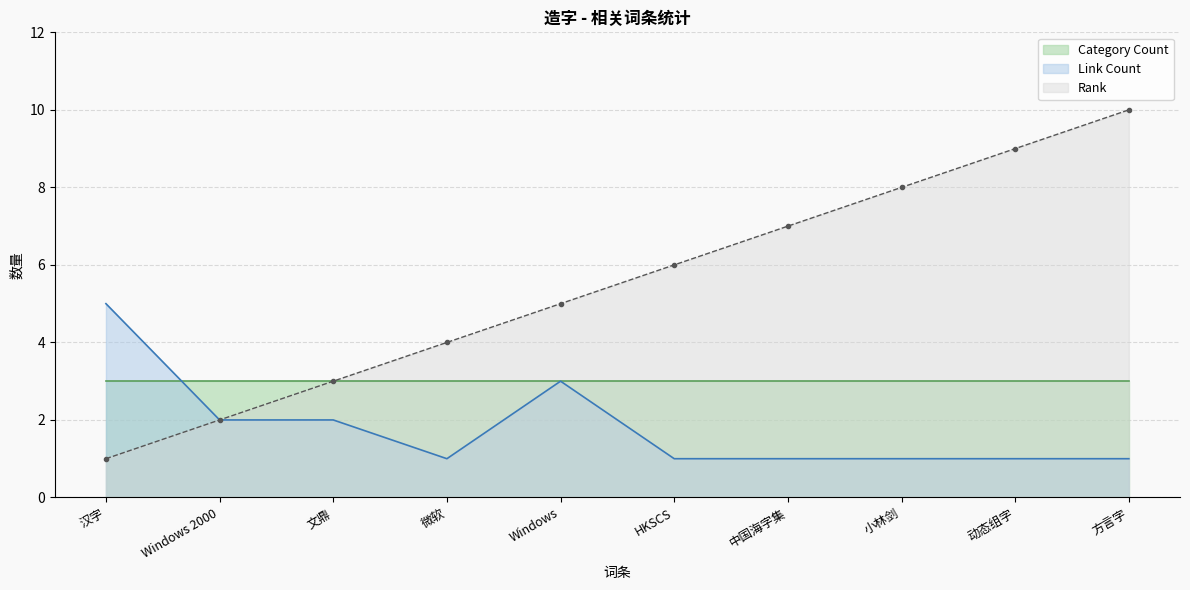

True or false: Link Count and Rank intersect in this chart.

False